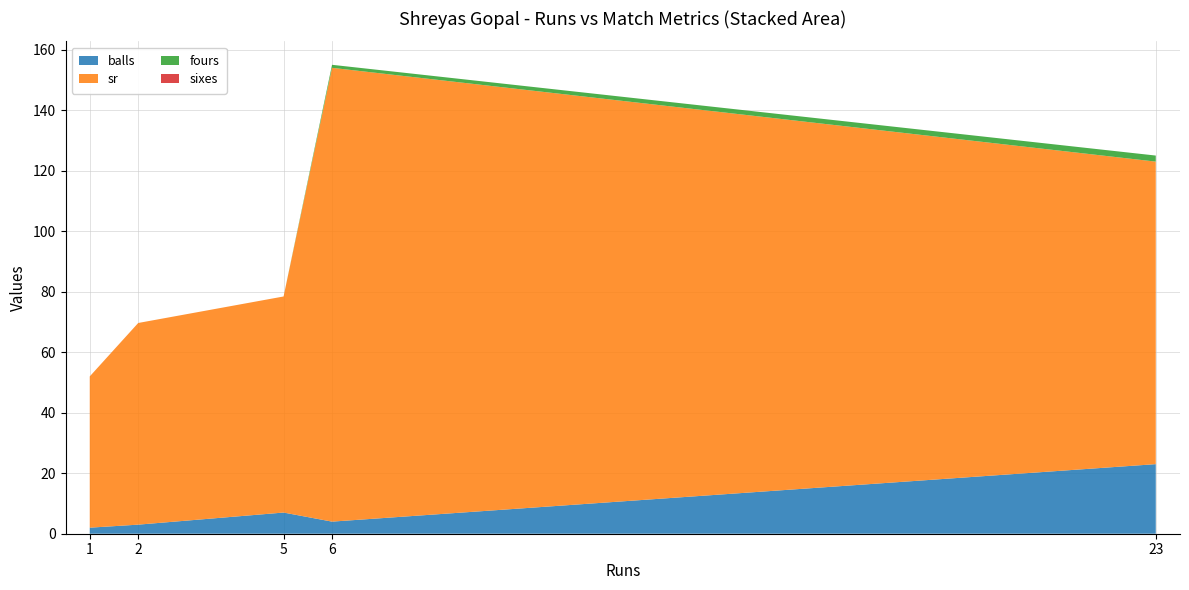

What is the total value across all series at 5?

78.4